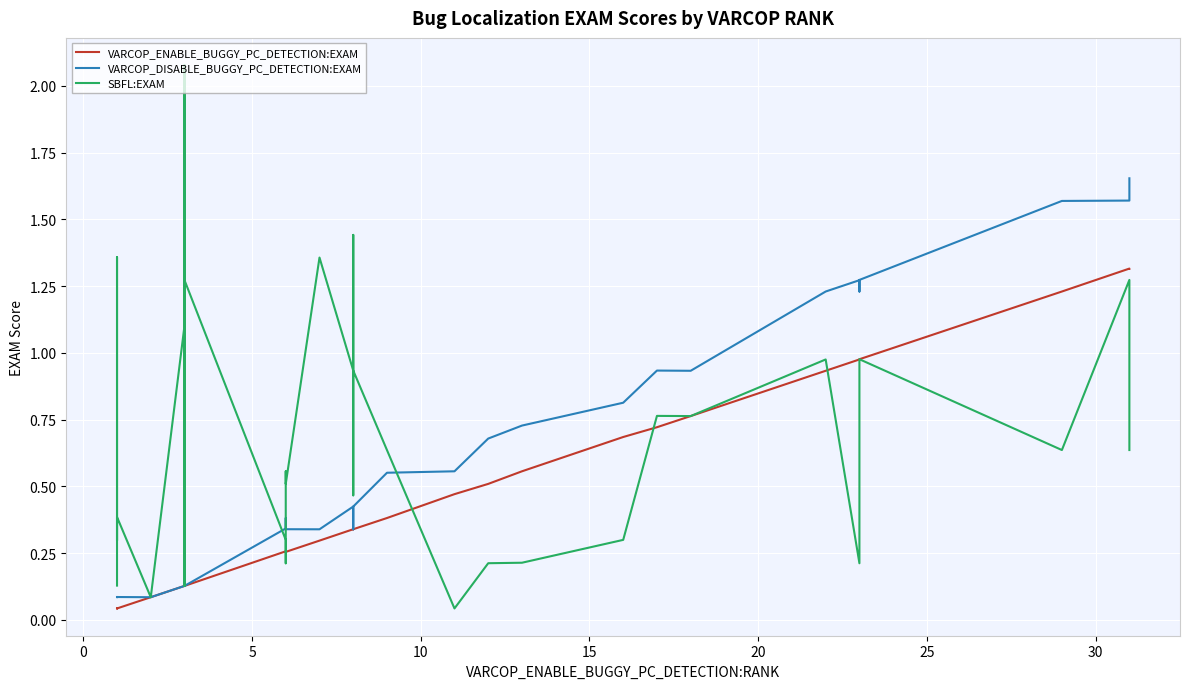

What is the average value of the VARCOP_ENABLE_BUGGY_PC_DETECTION:EXAM series?

0.4